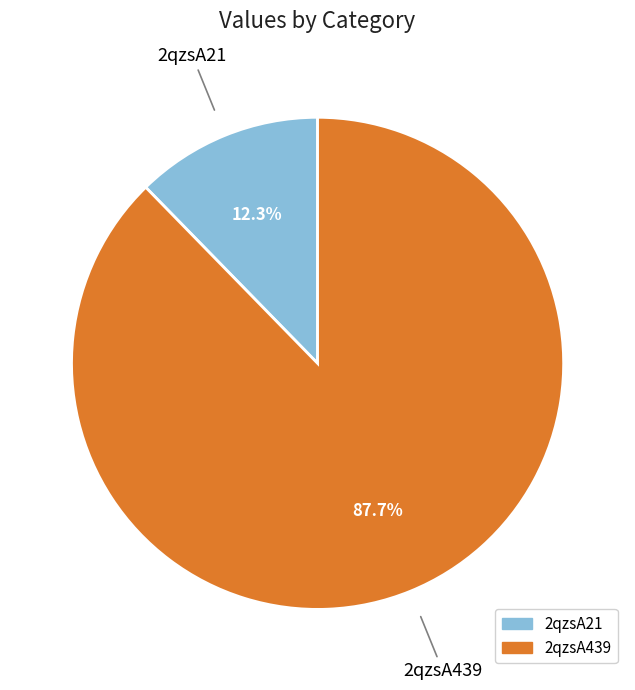

To the nearest percent, what is the difference between the largest and smallest slice percentages?

75%